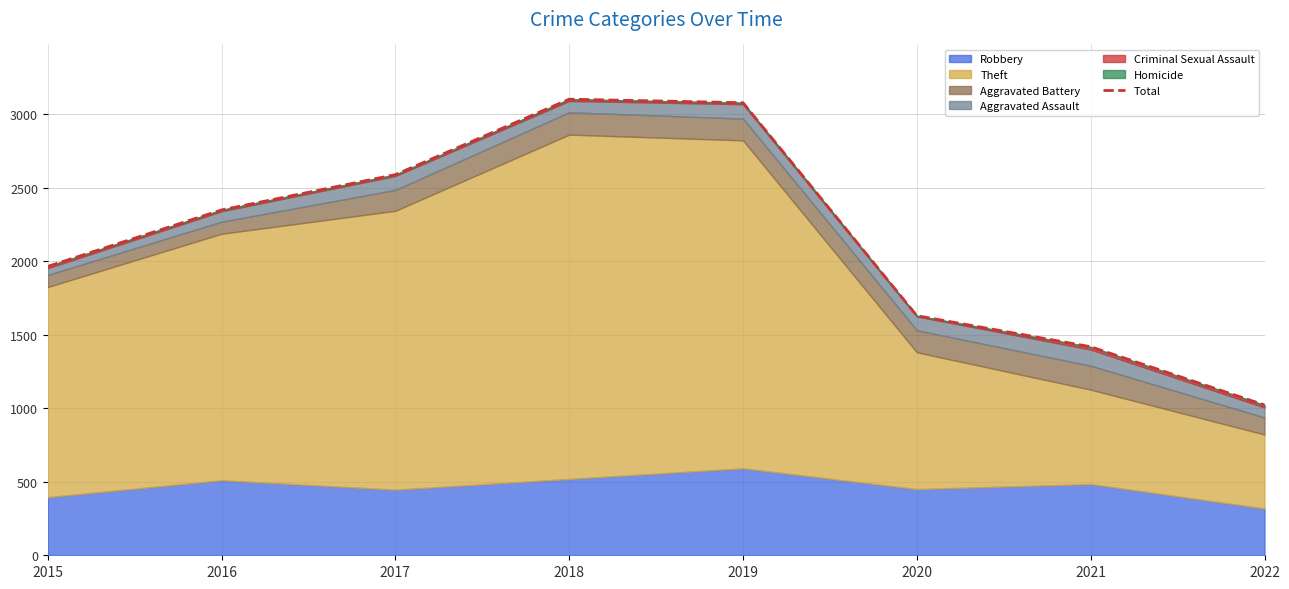

The value at 2017 is 2588. True or false?

True